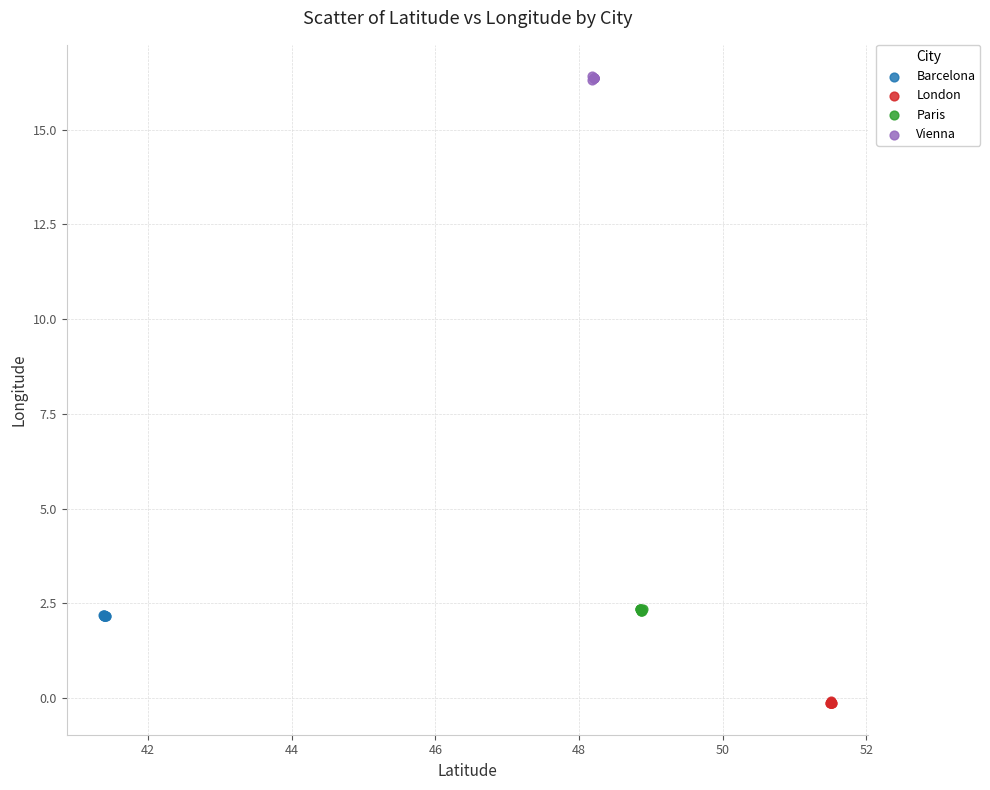

Which series contains the lowest Y value?

London